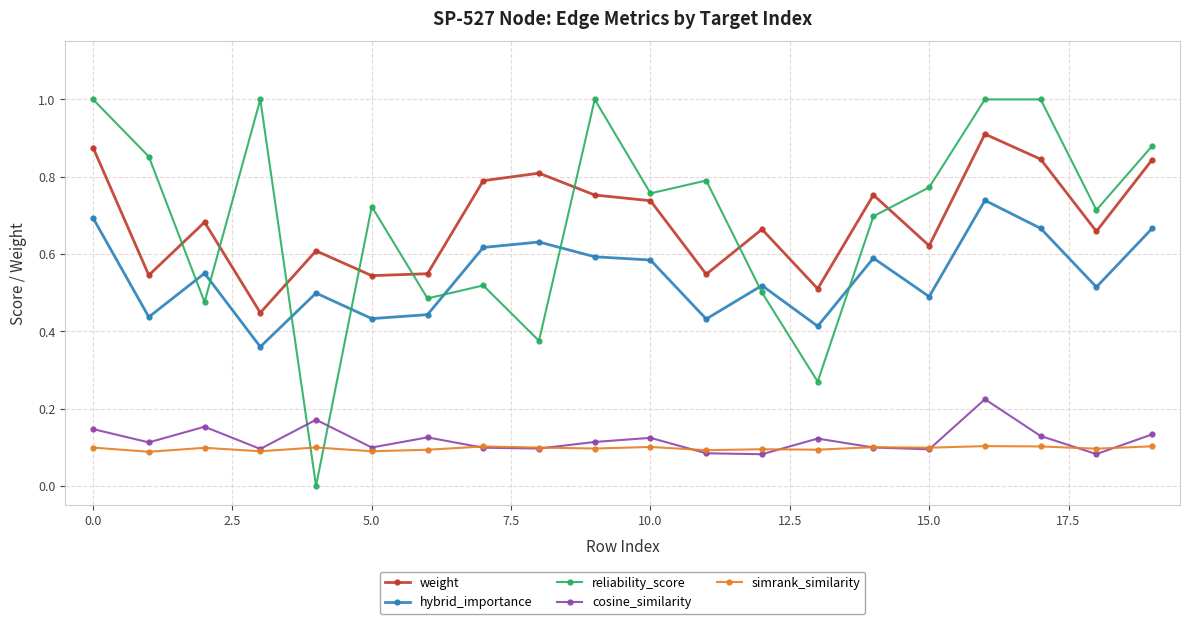

Which series has the largest range (max minus min)?

reliability_score